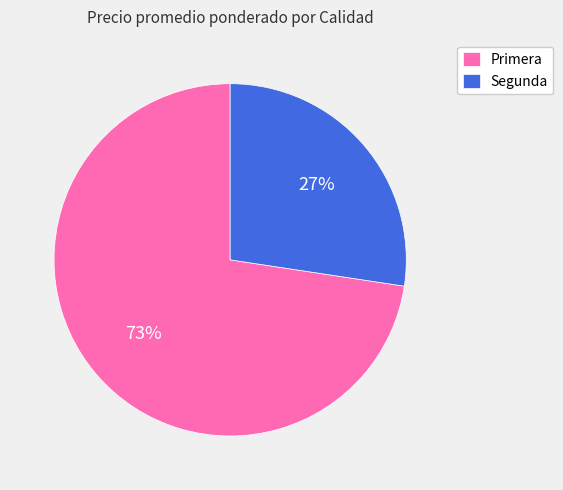

How many slices are in this pie chart?

2